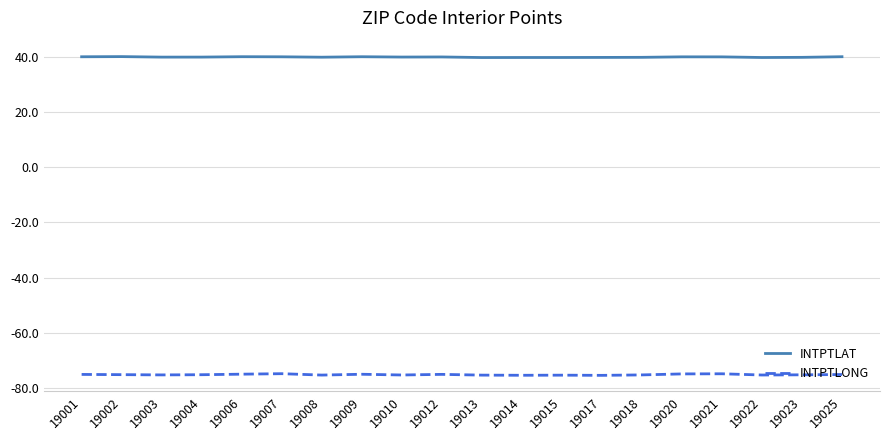

What value does the INTPTLAT series have at 19017?

39.9